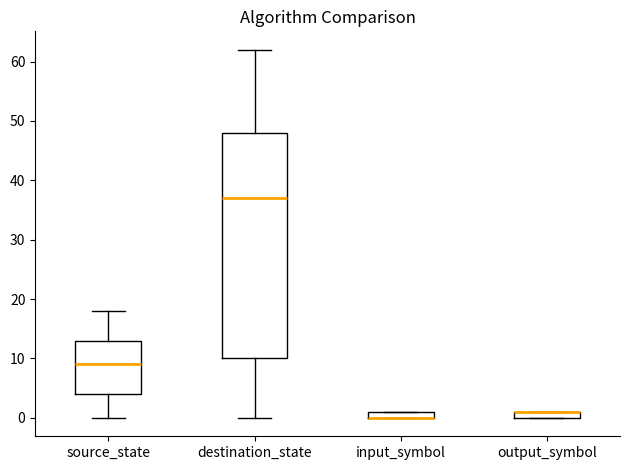

Where does the lower whisker of the box for destination_state end on the y-axis? The values are not printed on the chart, so give them approximately, as read against the axis.

0